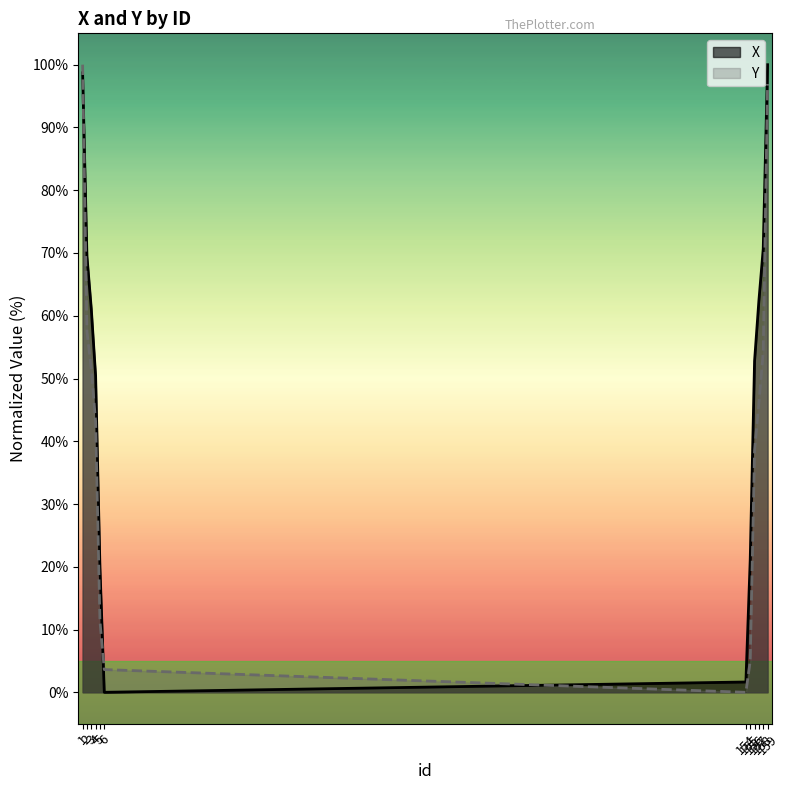

What is the average value of the Y series?

42.3